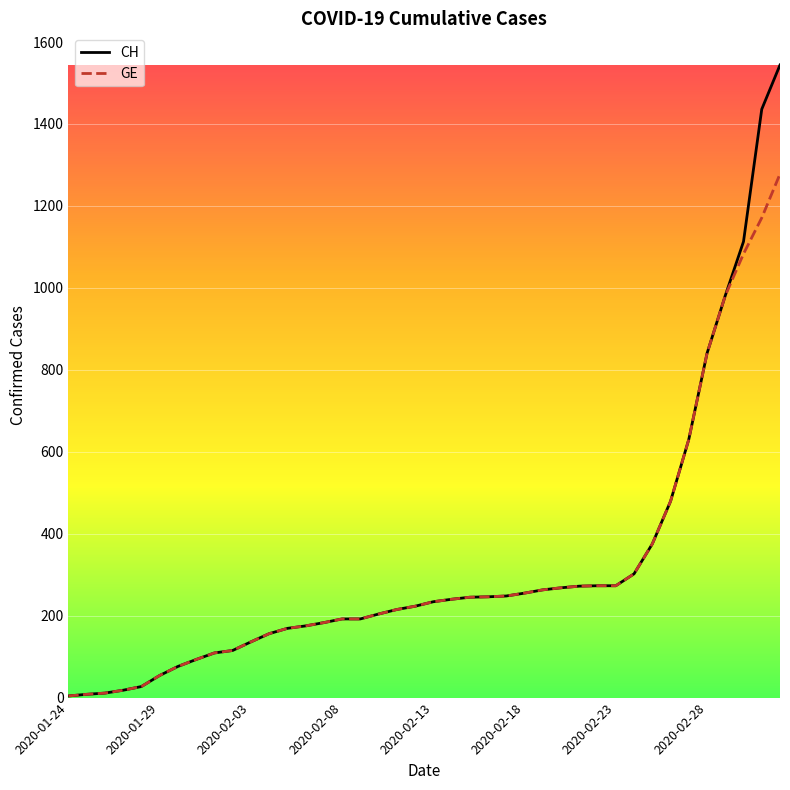

What is the maximum value shown in the chart?

1544